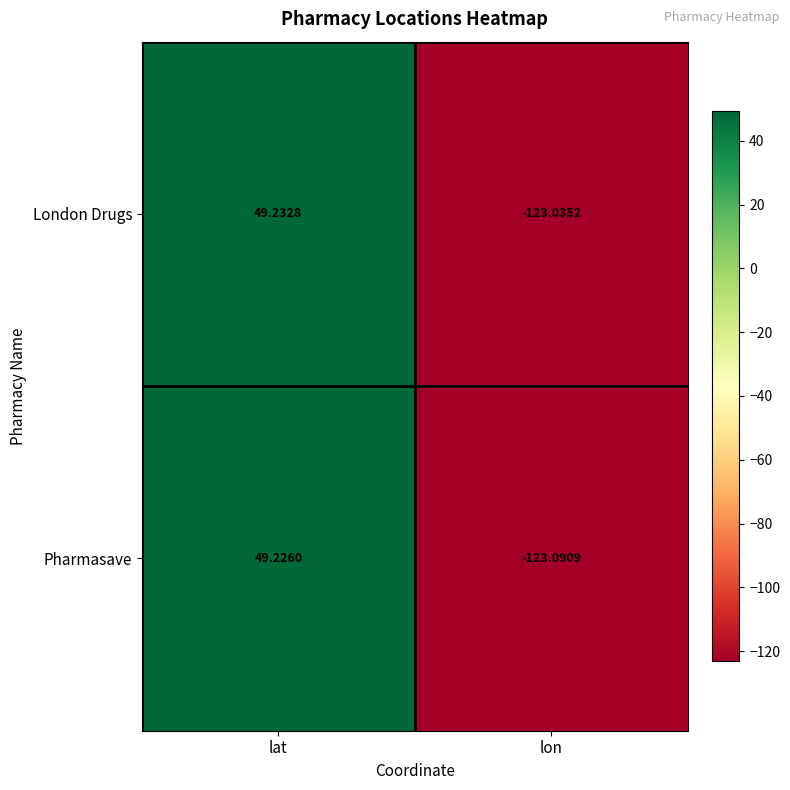

Which series changed the most between lat and lon?

Pharmasave